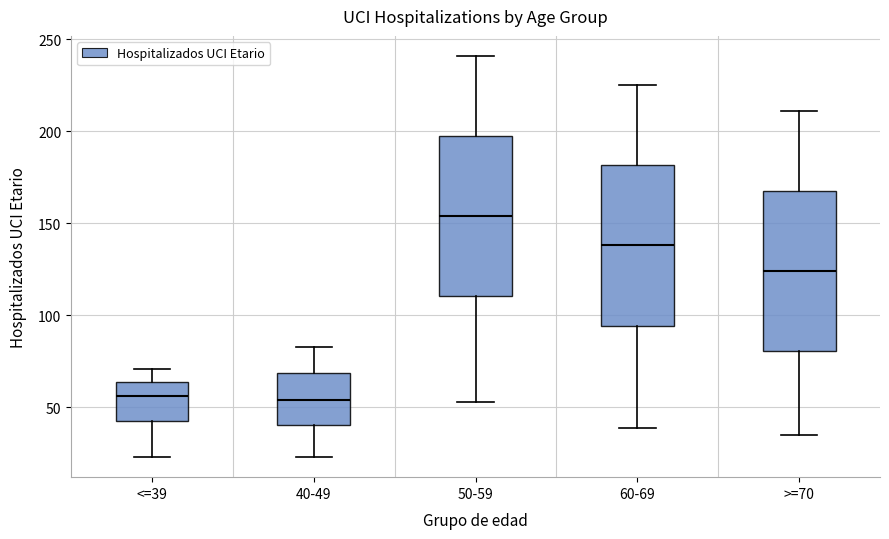

Reading left to right, read every box against the y-axis: the position of its median line, the range the box covers, and the ends of its whiskers. The values are not printed on the chart, so give them approximately, as read against the axis.

<=39: median 55, box 45 to 65, whiskers 25 to 70
40-49: median 55, box 40 to 70, whiskers 25 to 85
50-59: median 155, box 110 to 200, whiskers 55 to 240
60-69: median 140, box 95 to 180, whiskers 40 to 225
>=70: median 125, box 80 to 170, whiskers 35 to 210